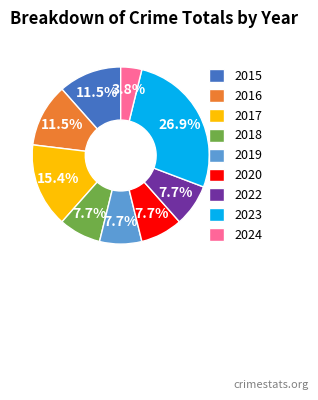

How many slices are in this pie chart?

9